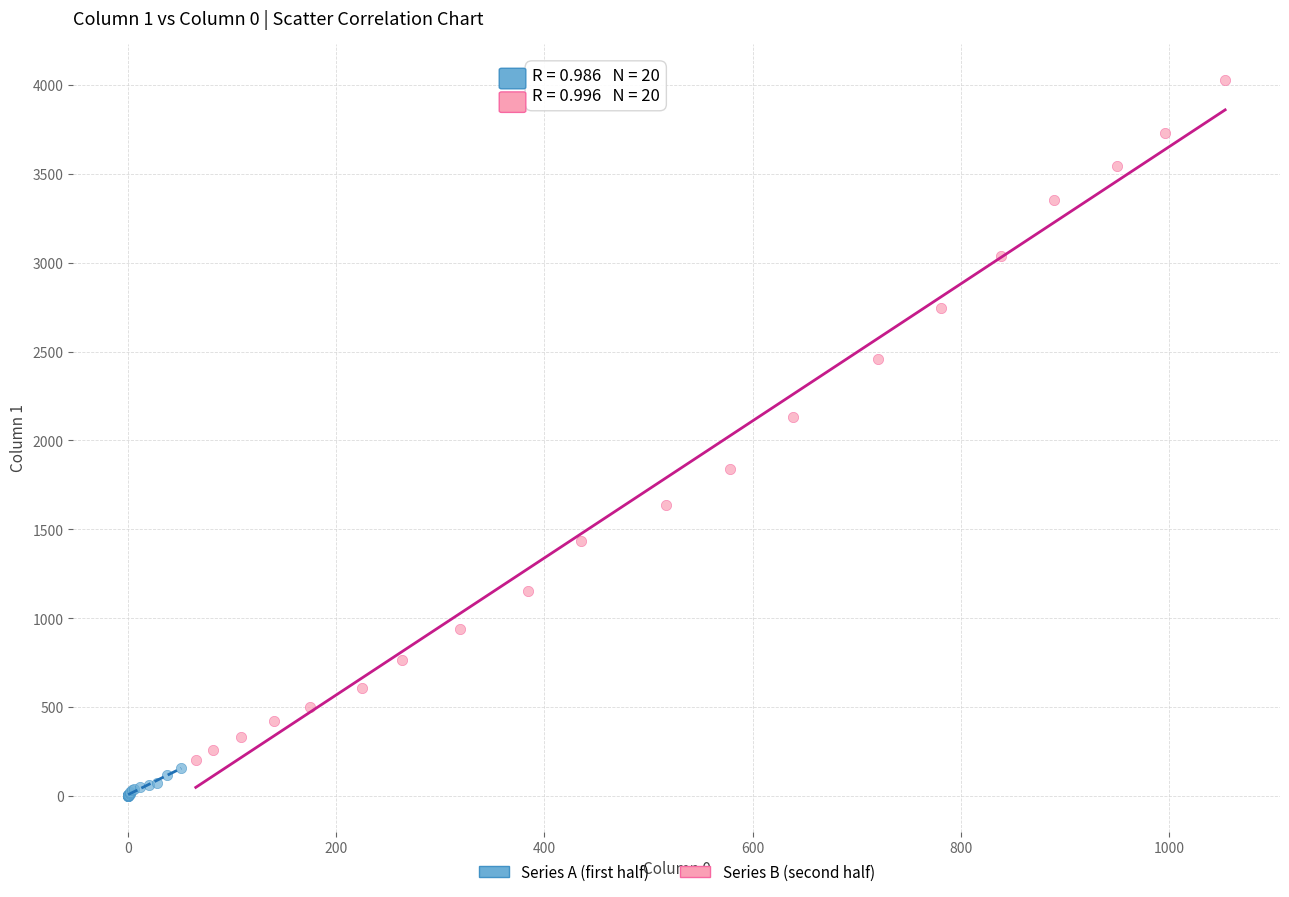

Which series reaches the maximum Y coordinate?

Series B (second half)